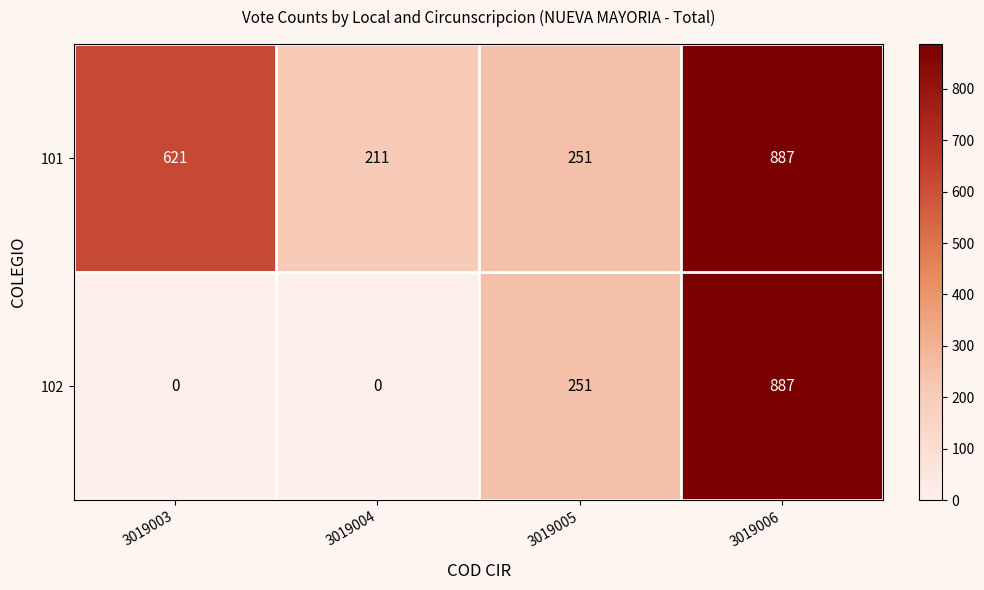

How many series are shown in this chart?

2